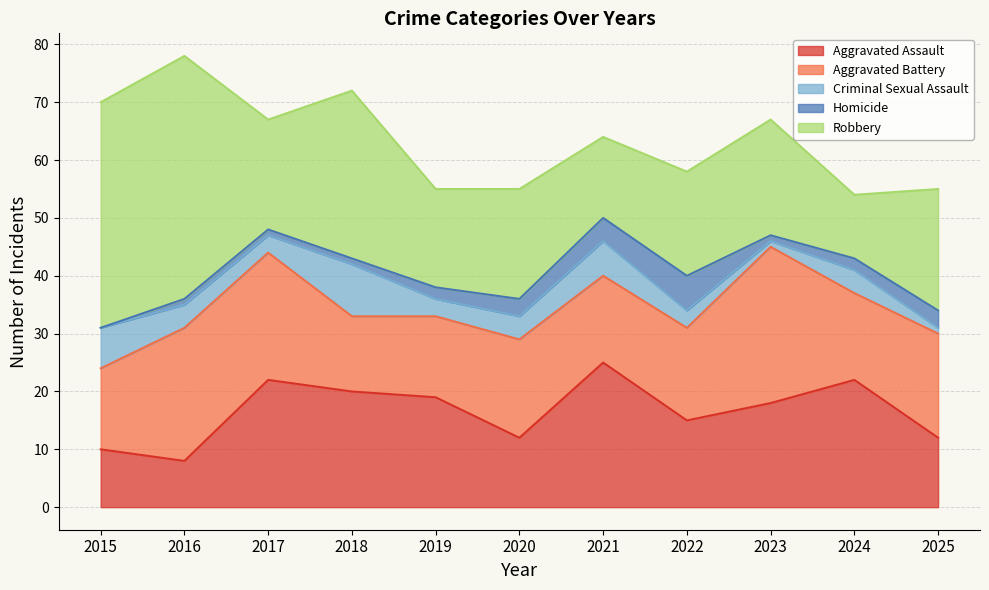

Between 2016 and 2017, which series saw the biggest shift?

Robbery